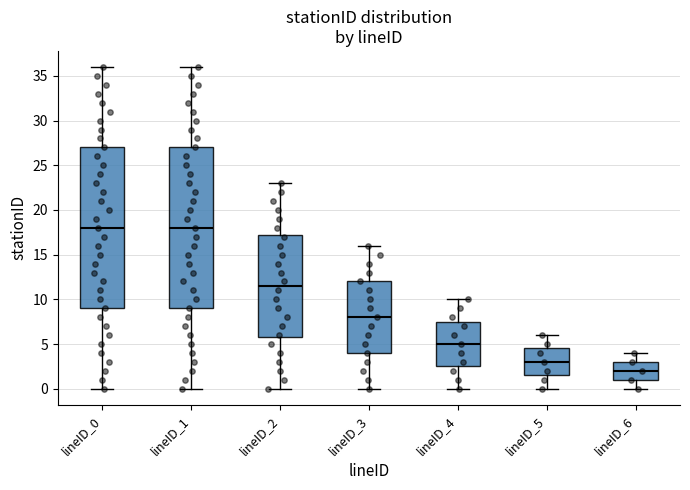

Reading left to right, transcribe this box plot: for each box, give where its median line is, the range the box spans, and where its two whiskers end, as read against the y-axis. The values are not printed on the chart, so give them approximately, as read against the axis.

lineID_0: median 18.0, box 9.0 to 27.0, whiskers 0.0 to 36.0
lineID_1: median 18.0, box 9.0 to 27.0, whiskers 0.0 to 36.0
lineID_2: median 11.5, box 6.0 to 17.5, whiskers 0.0 to 23.0
lineID_3: median 8.0, box 4.0 to 12.0, whiskers 0.0 to 16.0
lineID_4: median 5.0, box 2.5 to 7.5, whiskers 0.0 to 10.0
lineID_5: median 3.0, box 1.5 to 4.5, whiskers 0.0 to 6.0
lineID_6: median 2.0, box 1.0 to 3.0, whiskers 0.0 to 4.0